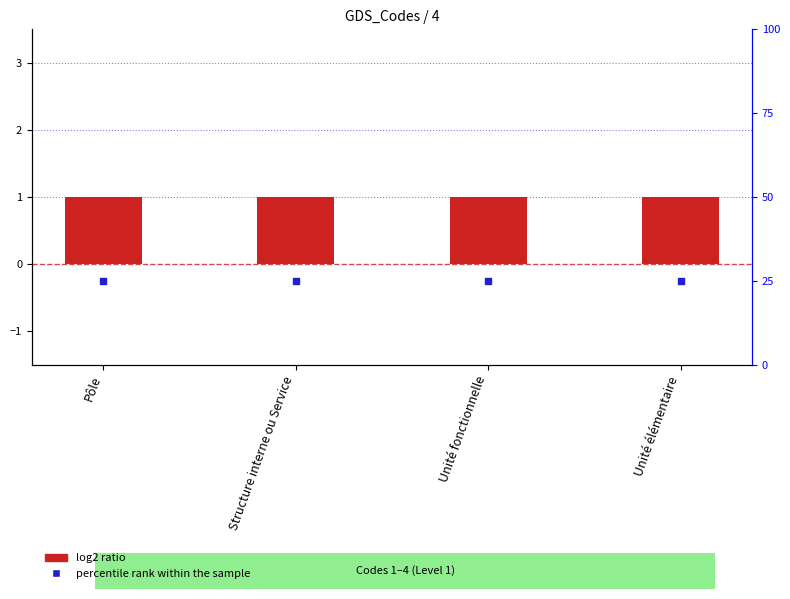

At which category is the sum across all series the highest?

Pôle